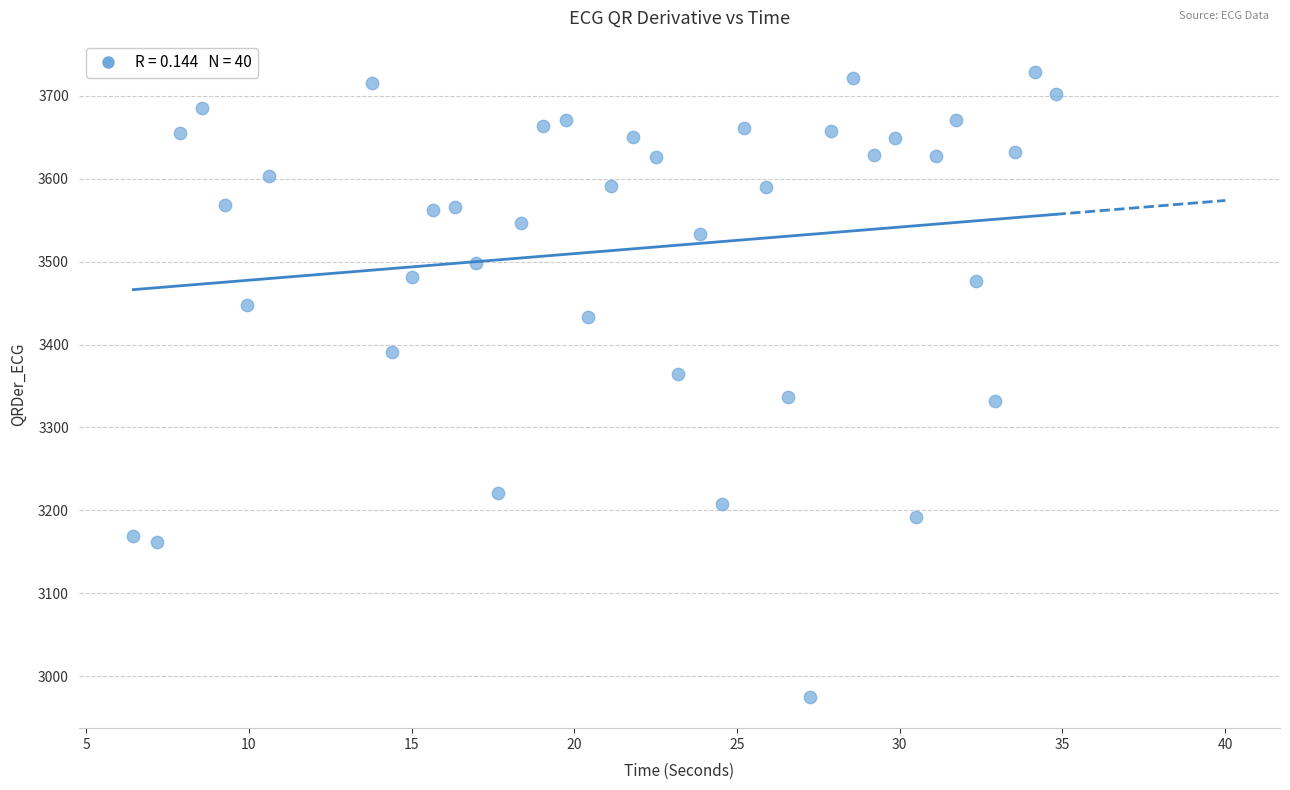

What is the range of X values (max minus min)?

28.3